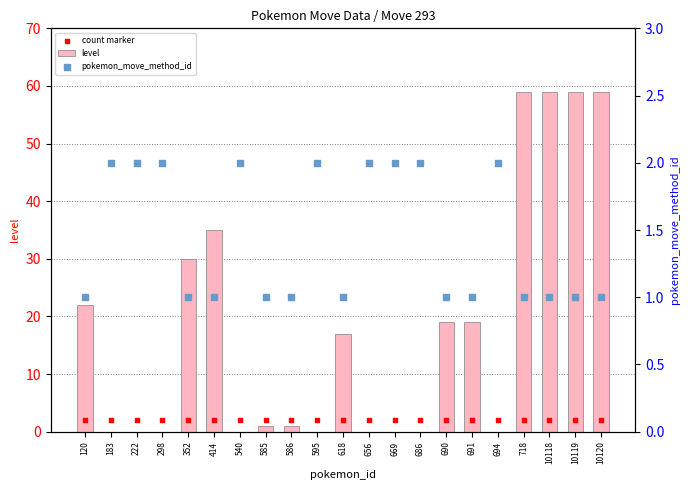

What are all the series names shown in the legend?

level, count marker, pokemon_move_method_id